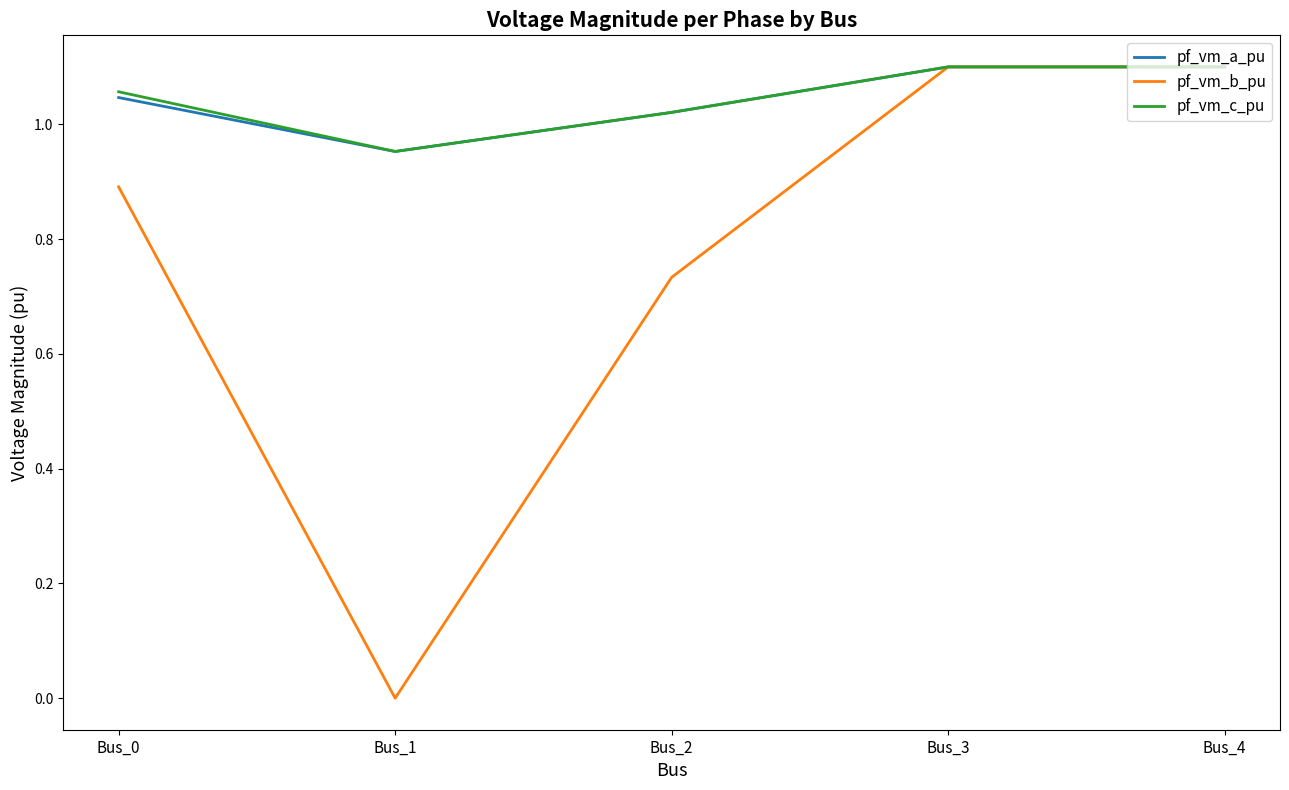

Where does the pf_vm_a_pu series first go above 1?

Bus_0